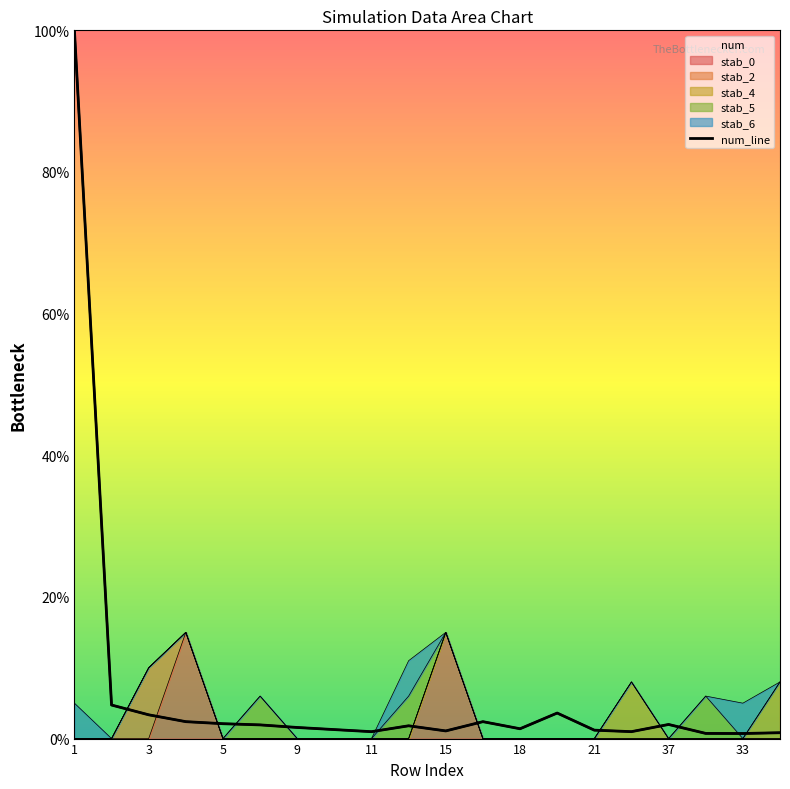

How many categories are shown in the chart?

20